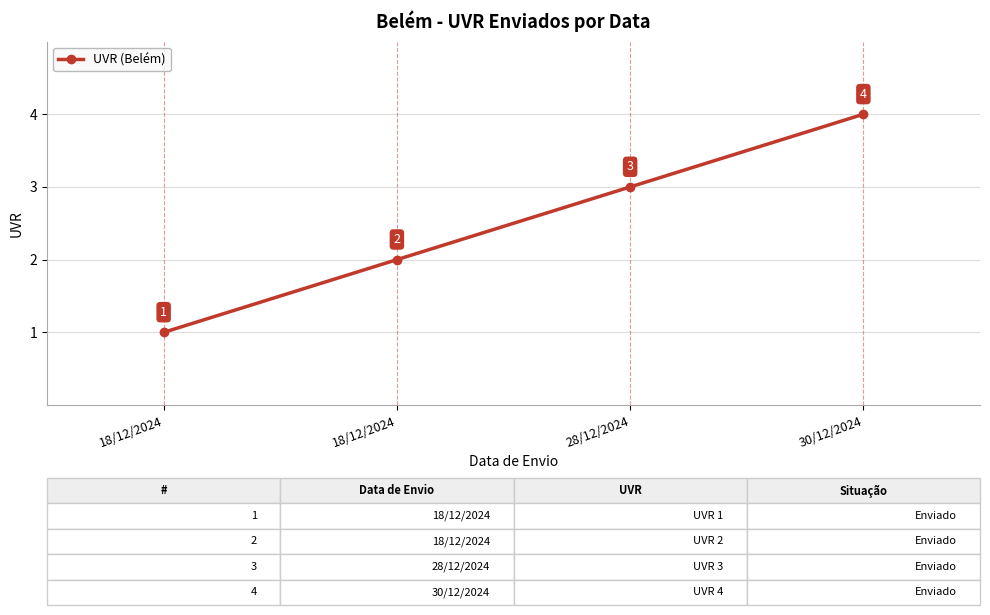

Rank the categories by value from highest to lowest.

30/12/2024, 28/12/2024, 18/12/2024, 18/12/2024